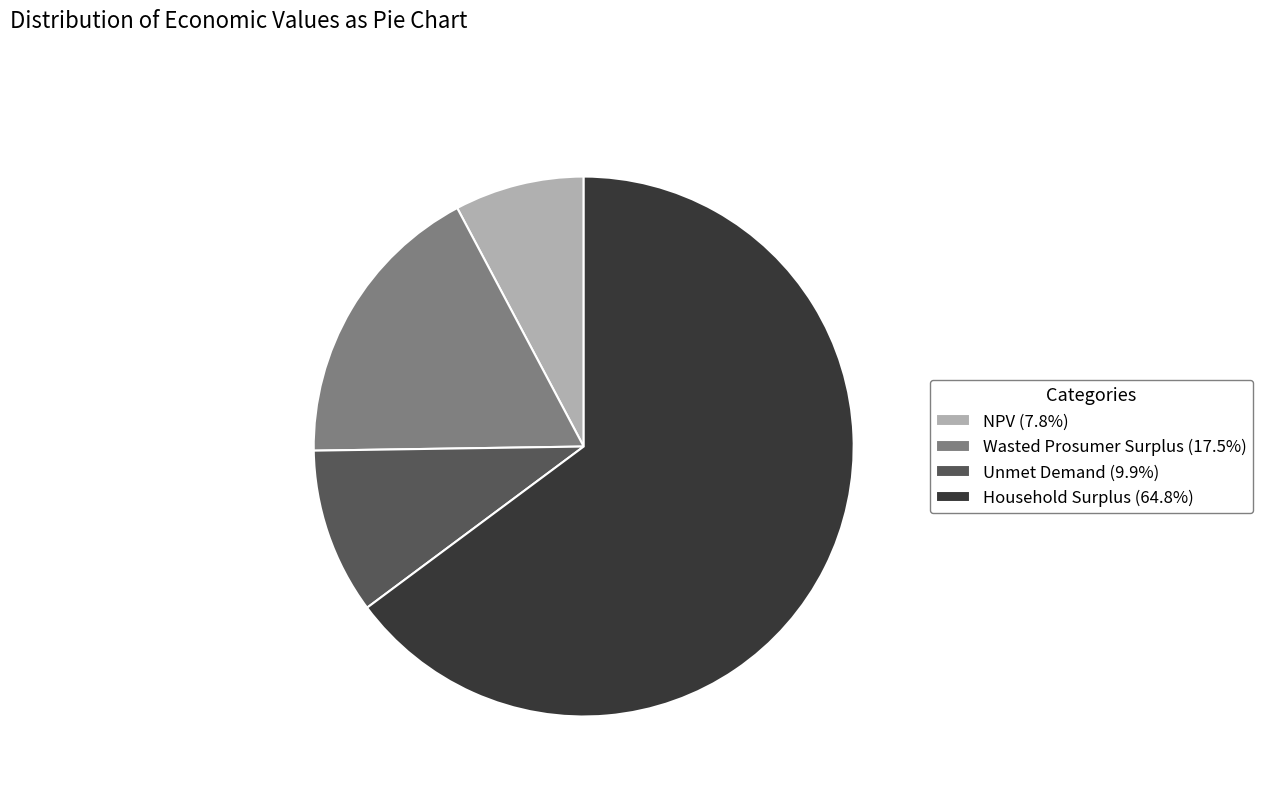

How many slices are in this pie chart?

4